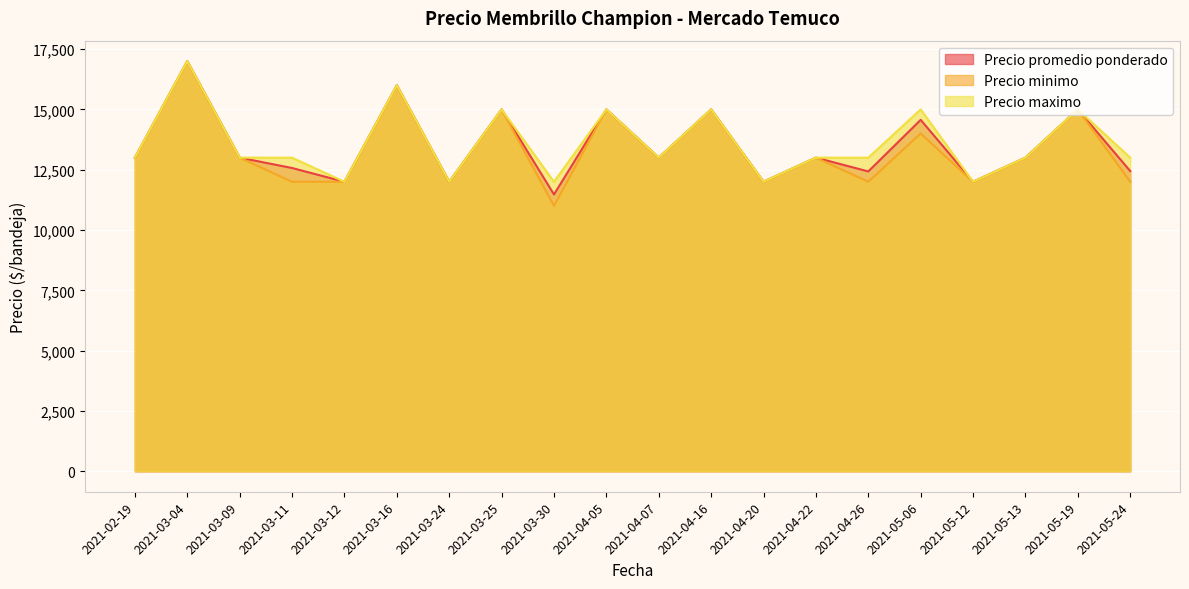

The value of Precio promedio ponderado at 2021-03-16 is 9703. True or false?

False